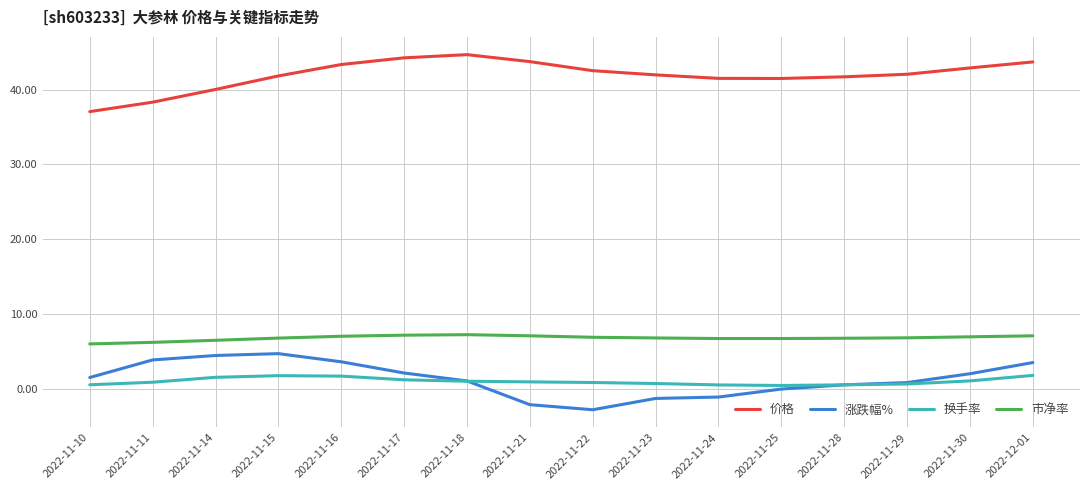

What is the sum of the 涨跌幅% values at 2022-11-25 and 2022-11-11?

3.9